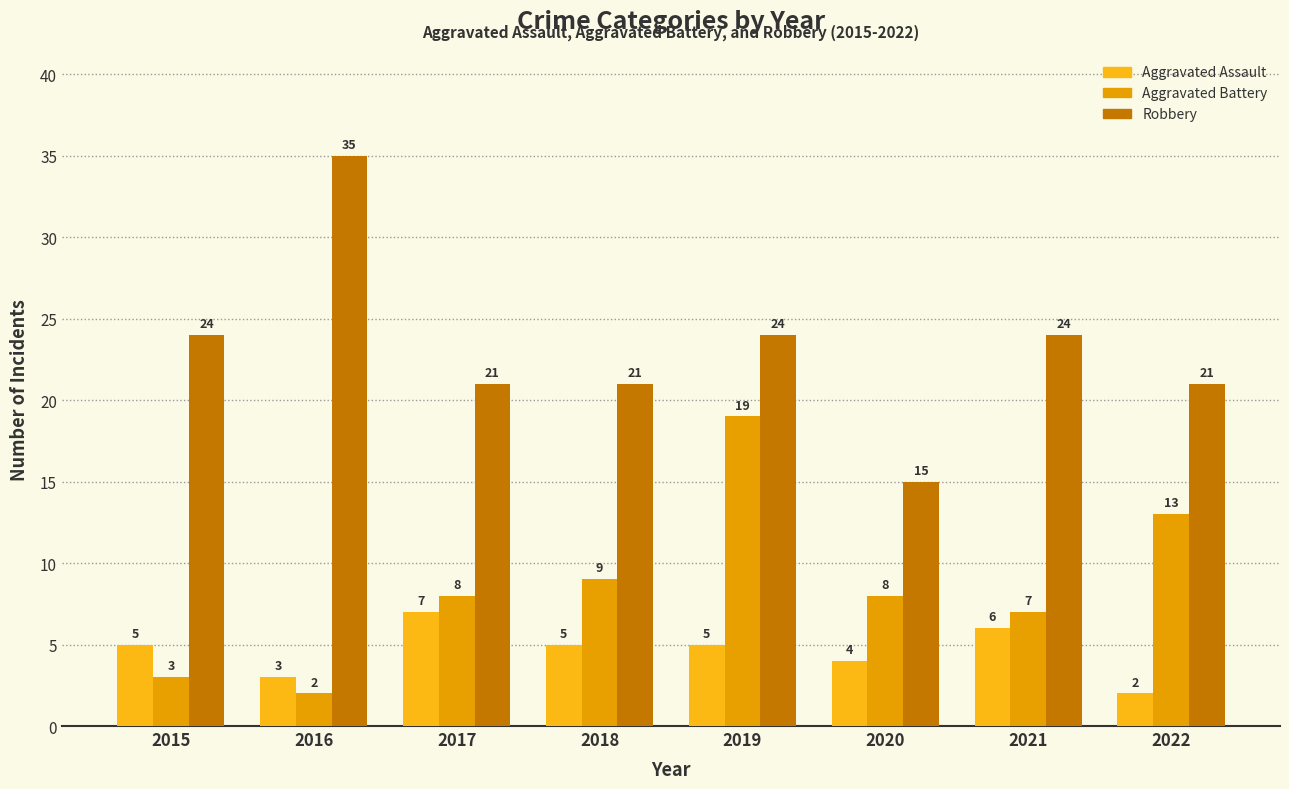

Read the Robbery value at 2018.

21